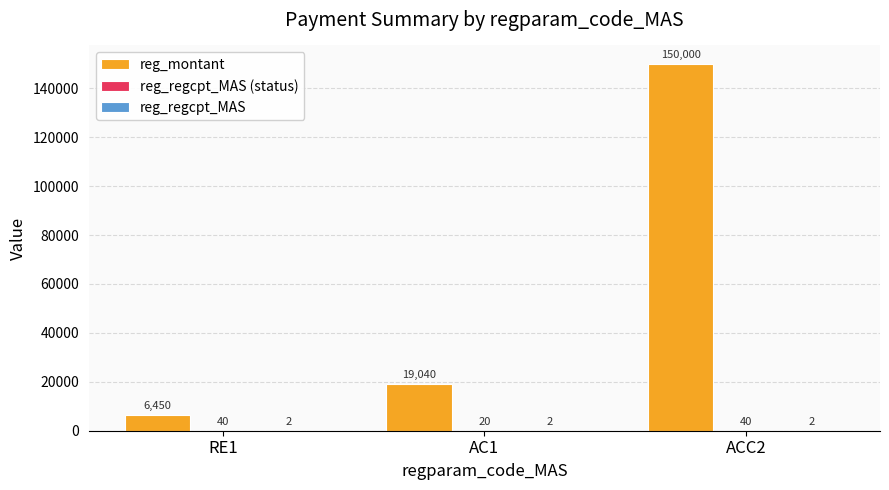

What is the sum of all reg_montant values?

175490